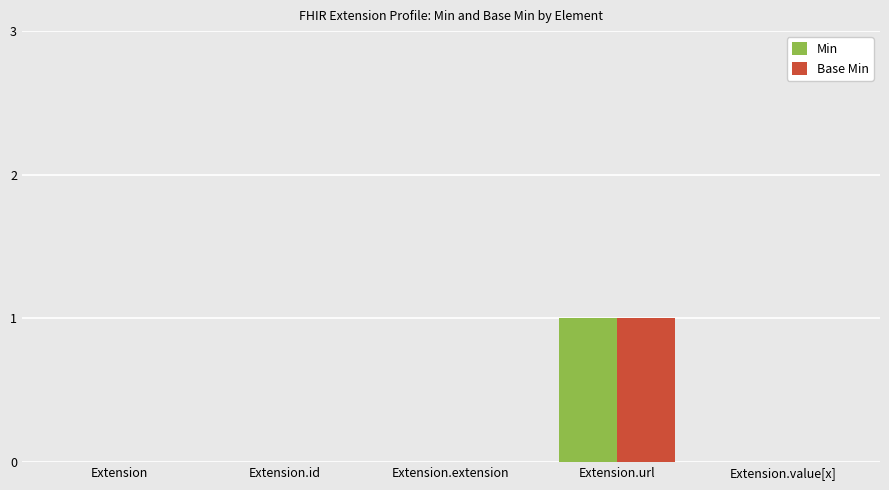

Which label corresponds to the largest value in the chart?

Extension.url